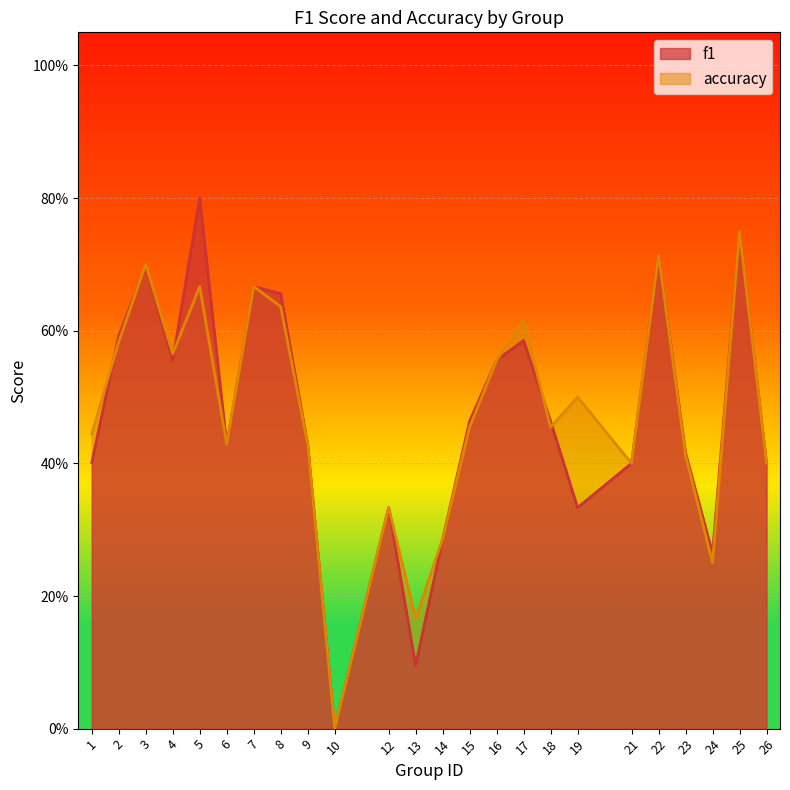

Is it true that accuracy equals 0.3 at 1?

False